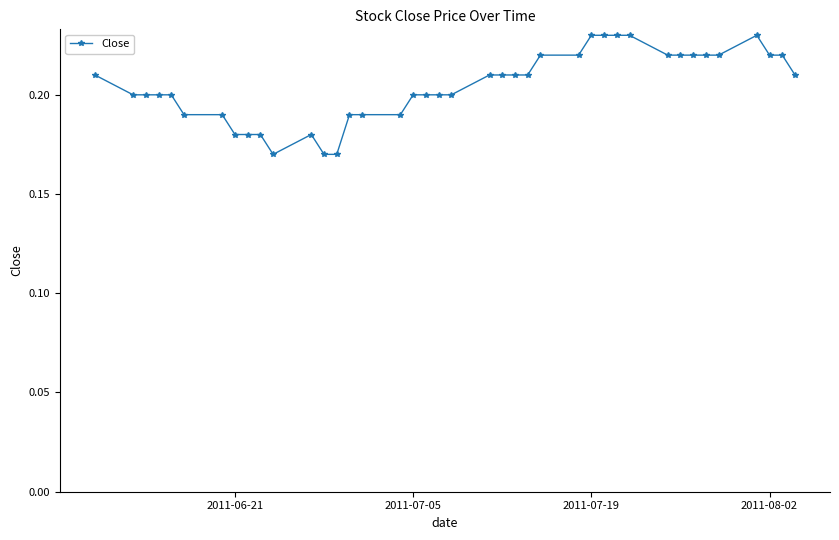

What is the sum of all values?

8.2